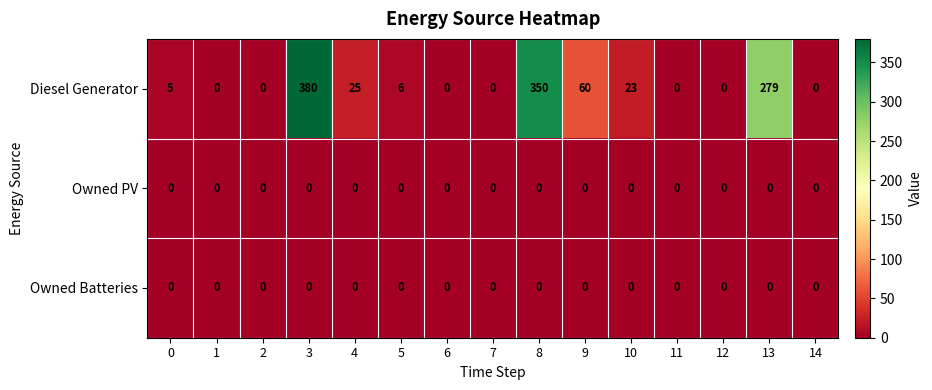

At how many categories does at least one series exceed 268?

3